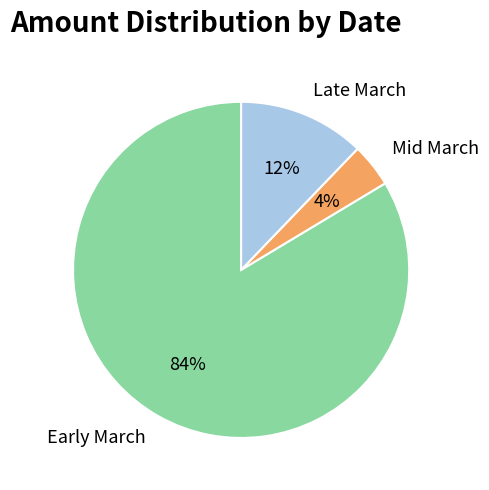

The Late March slice represents 12% of the pie. True or false?

True